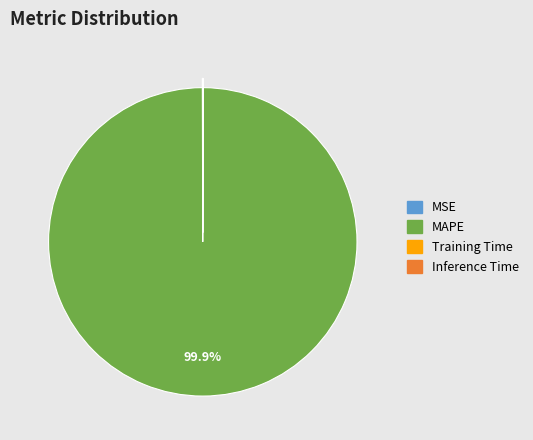

Is there a majority slice in this chart?

Yes